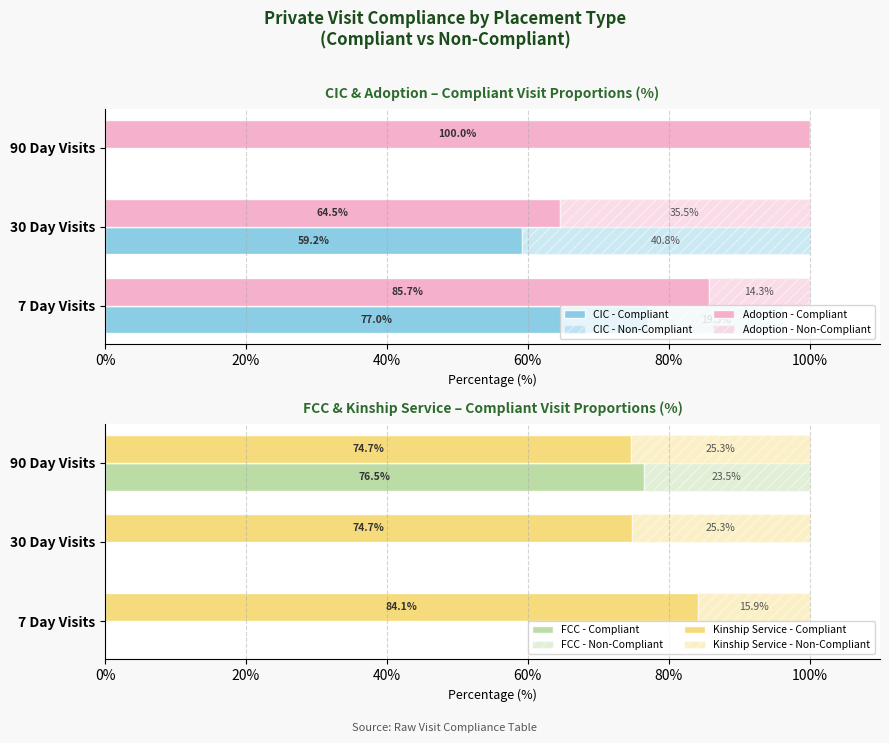

Is it true that Kinship Service equals 47.3 at 30 Day Visits?

False